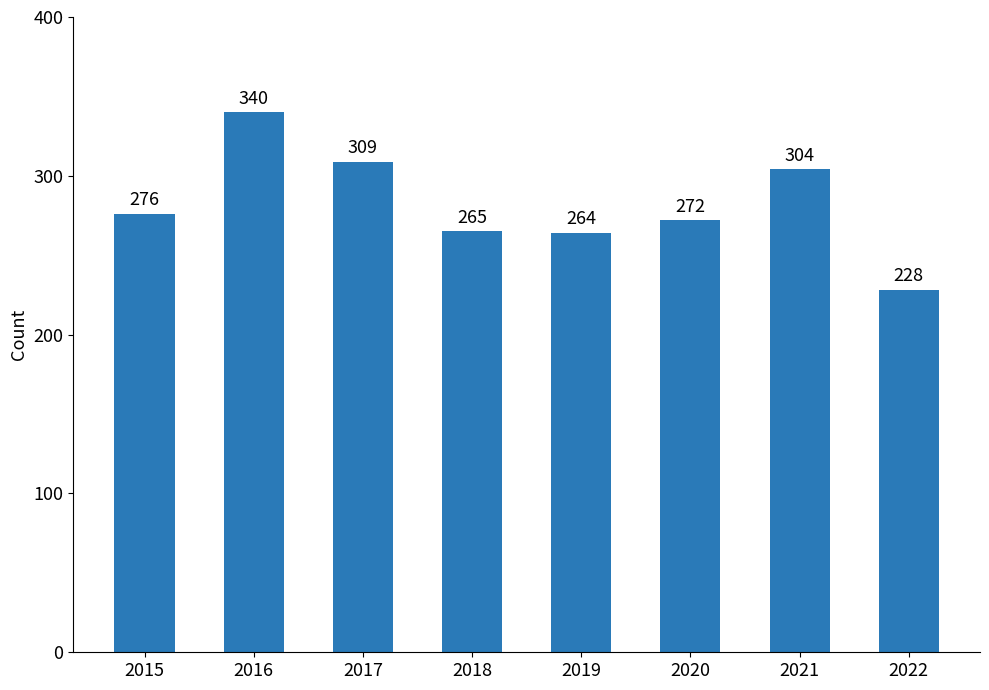

What is the minimum value shown in the chart?

228